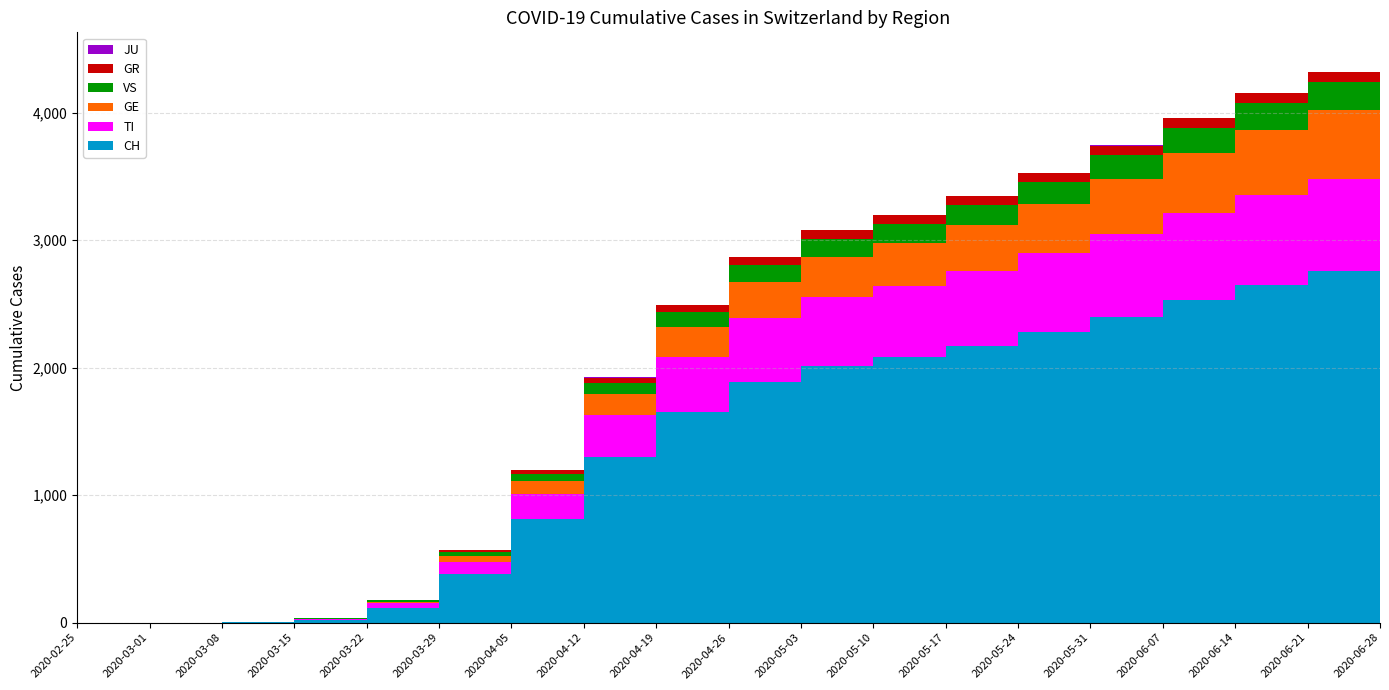

Reading left to right, list all the values displayed in this chart.

CH: 0	0	2	22	118	384	812	1298	1652	1887	2013	2081	2168	2277	2401	2533	2653	2756	2813
TI: 0	0	0	6	37	93	201	329	433	501	540	564	590	621	651	679	704	721	726
GE: 0	0	0	4	10	48	99	165	237	287	317	335	360	390	431	472	511	544	565
VS: 0	0	0	2	11	31	57	85	112	130	141	147	157	170	185	196	207	217	222
GR: 0	0	0	0	4	15	30	46	58	64	67	68	70	72	75	79	82	84	84
JU: 0	0	0	0	0	0	0	1	1	1	1	1	1	1	1	1	1	1	1